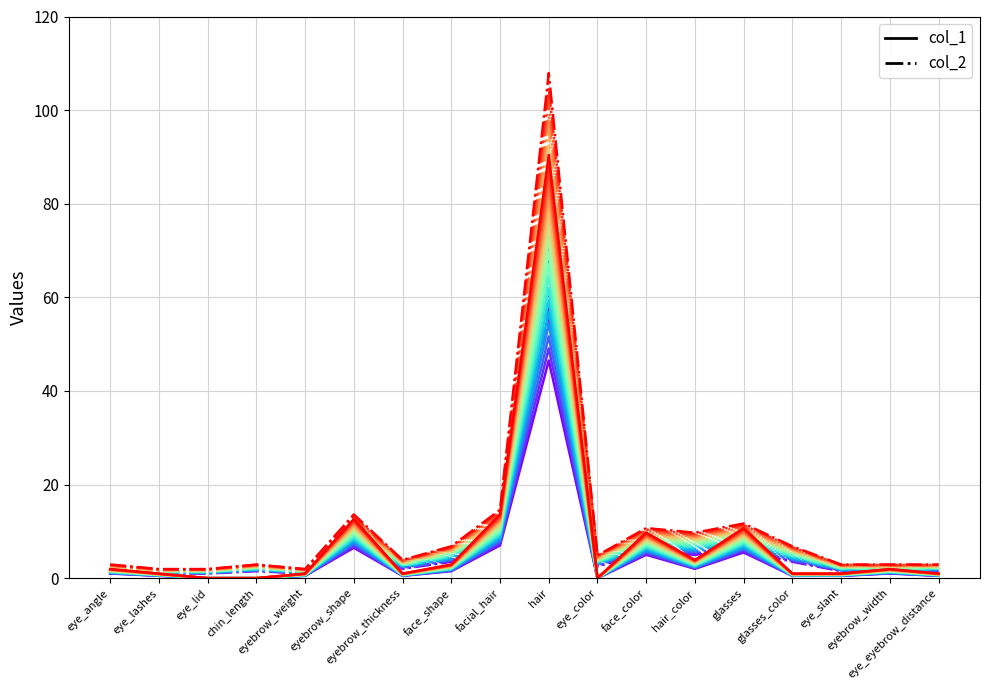

How many lines are shown in the chart?

2